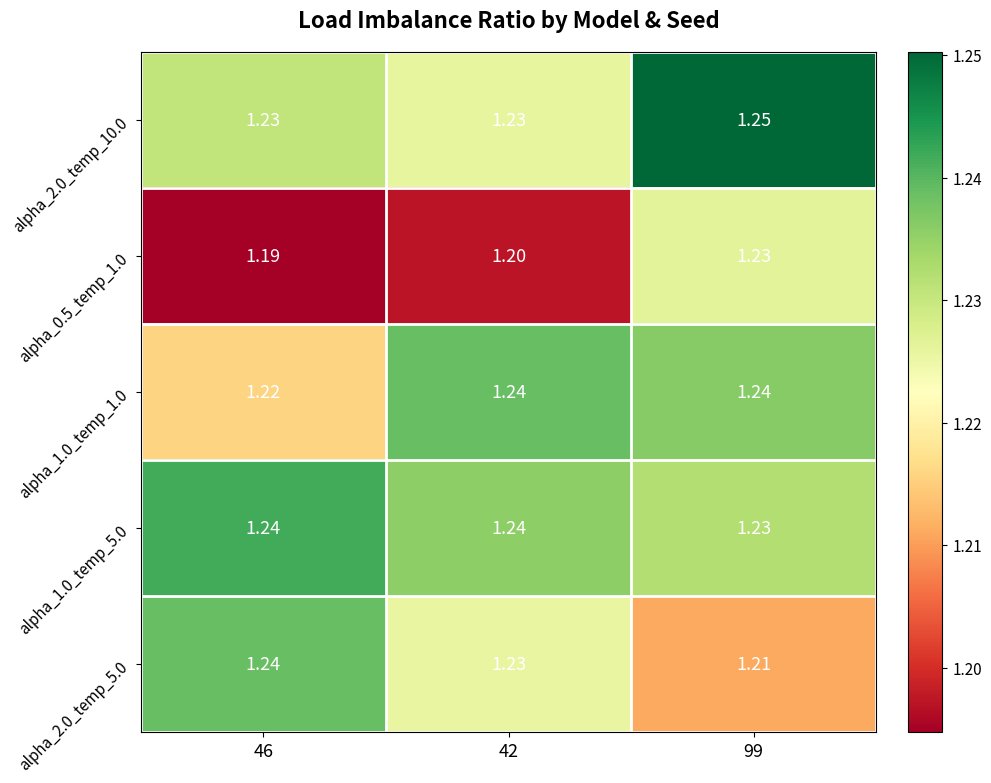

Is the value of alpha_0.5_temp_1.0 at 46 greater than the value of alpha_1.0_temp_1.0 at 42?

No